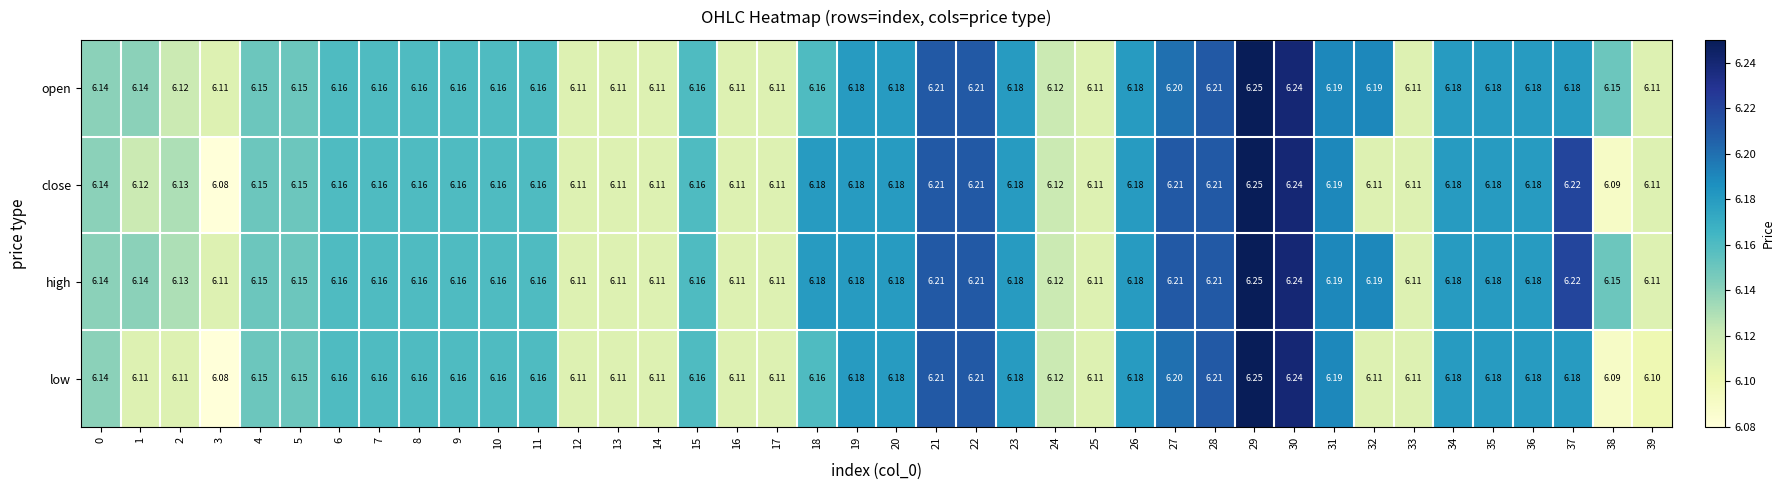

Which series changed the most between 1 and 18?

close